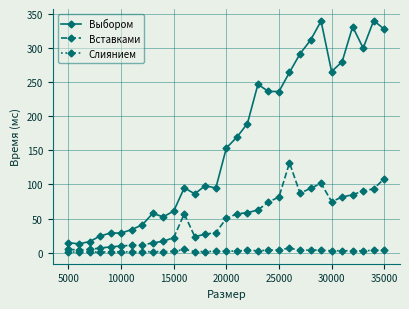

True or false: Вставками has more than 1 interior local peaks.

True